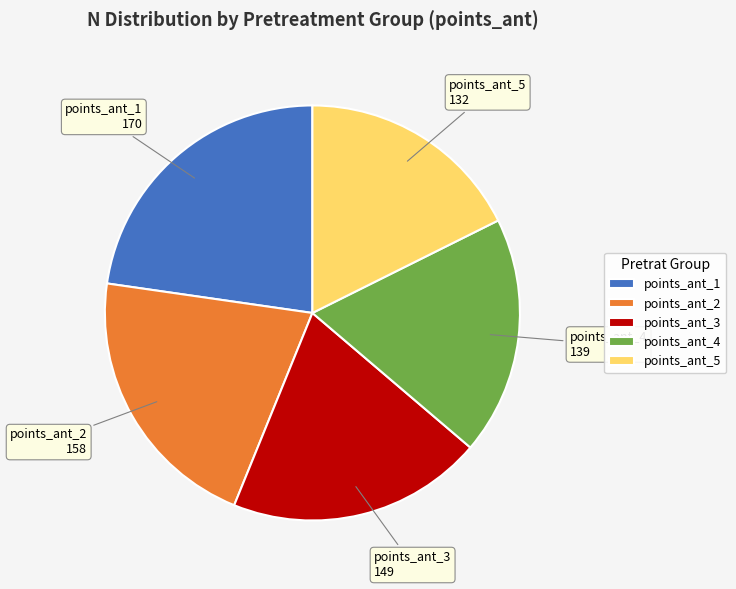

Count the number of slices in the pie.

5